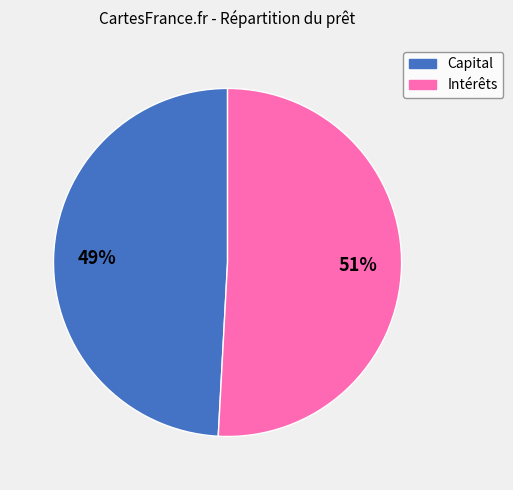

Does any single category account for the majority?

Yes